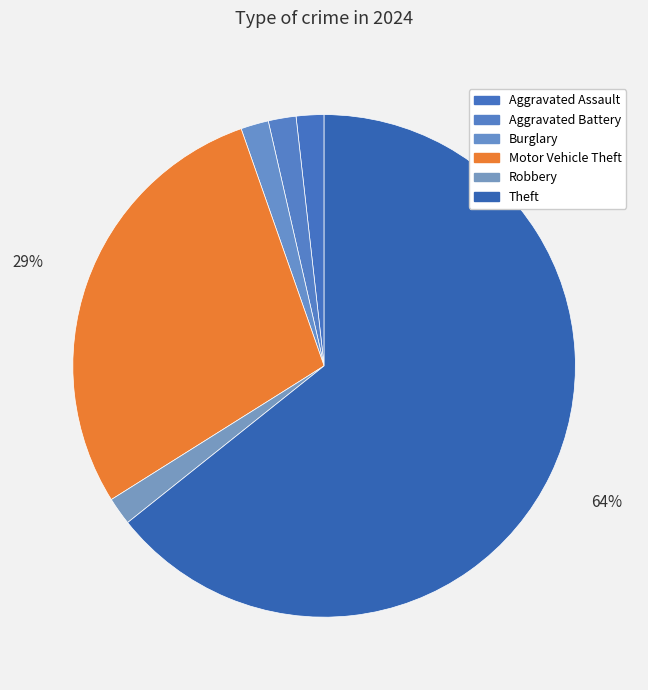

What is the largest slice in the pie chart?

Theft